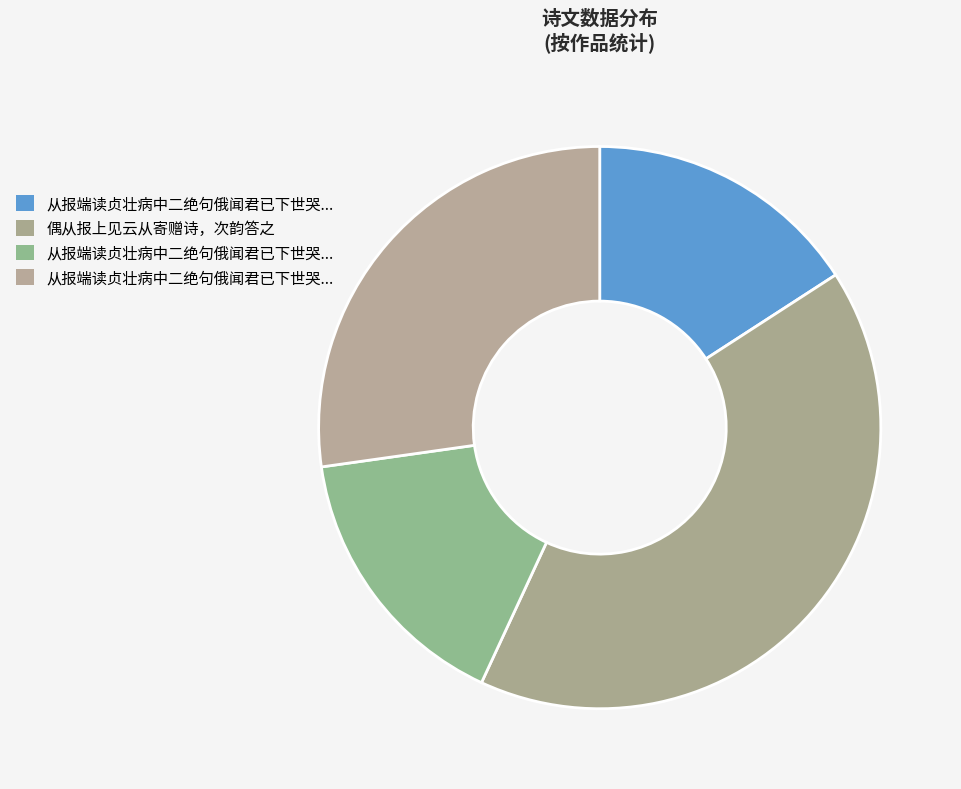

What is the largest slice in the pie chart?

偶从报上见云从寄赠诗，次韵答之